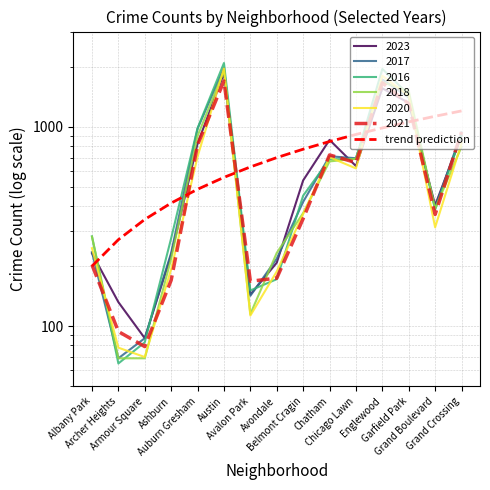

What is the label of the 15th point from the left?

Grand Crossing